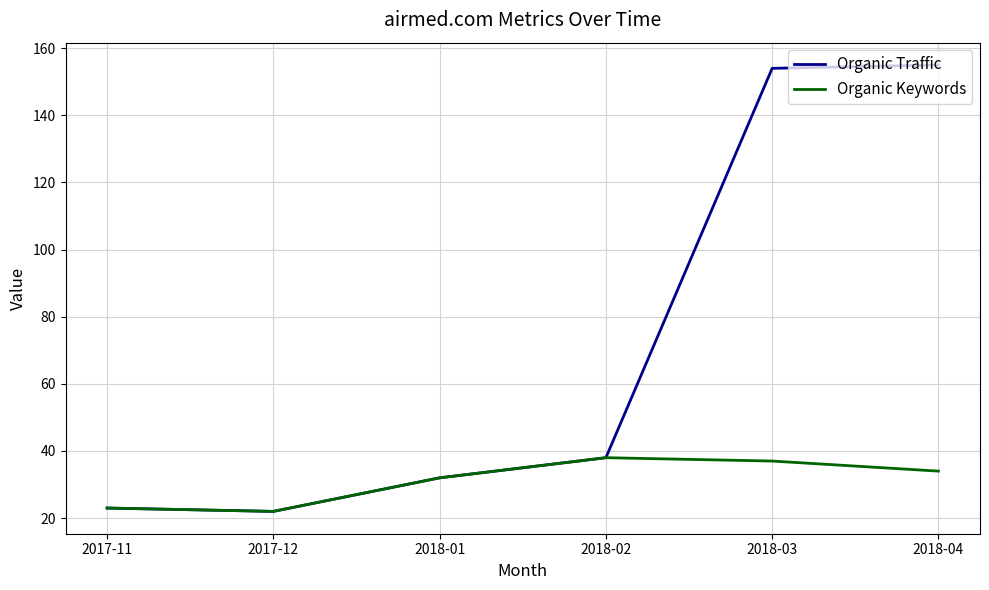

What is the maximum value shown in the chart?

155